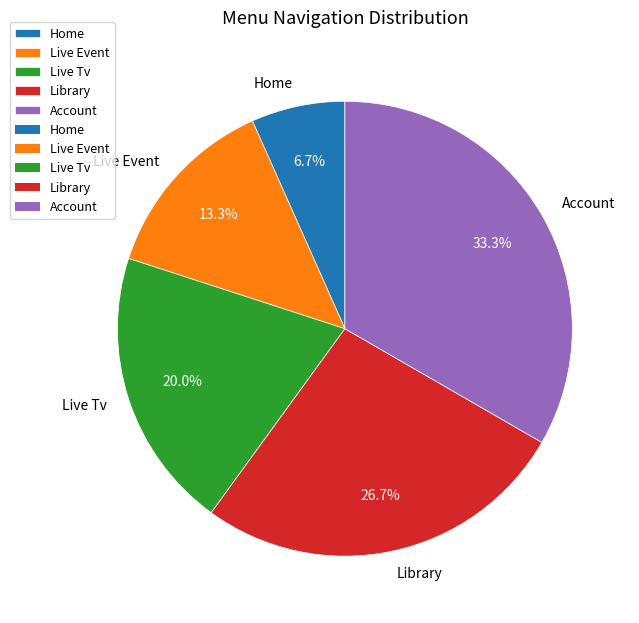

To the nearest percent, what is the difference between the Library and Home slice percentages?

20%